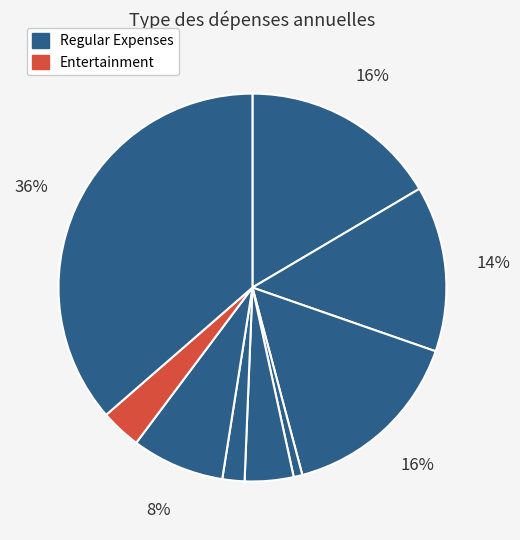

How many segments does this pie chart have?

9